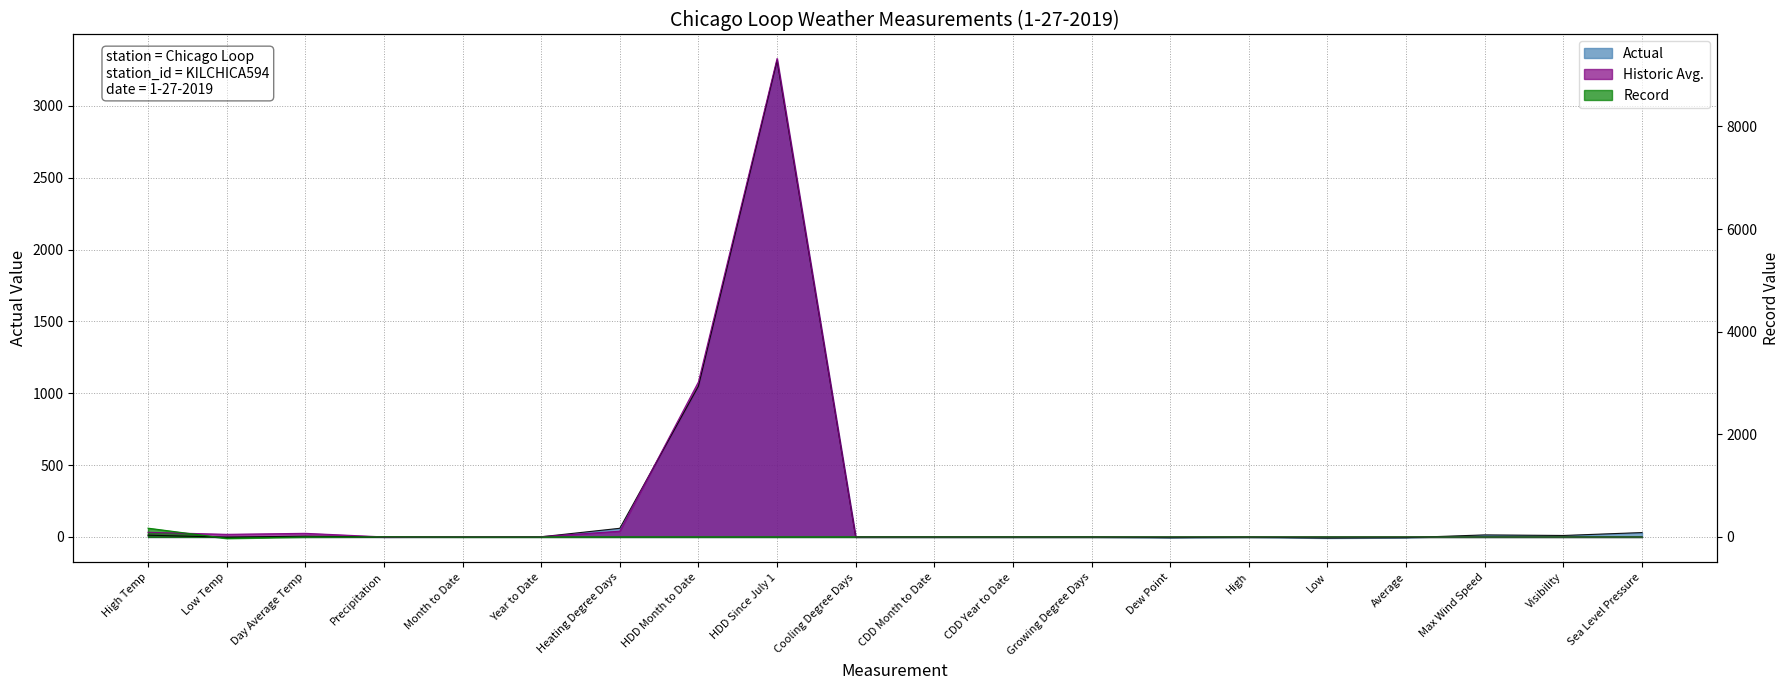

What is the label of the 13th point from the right?

HDD Month to Date